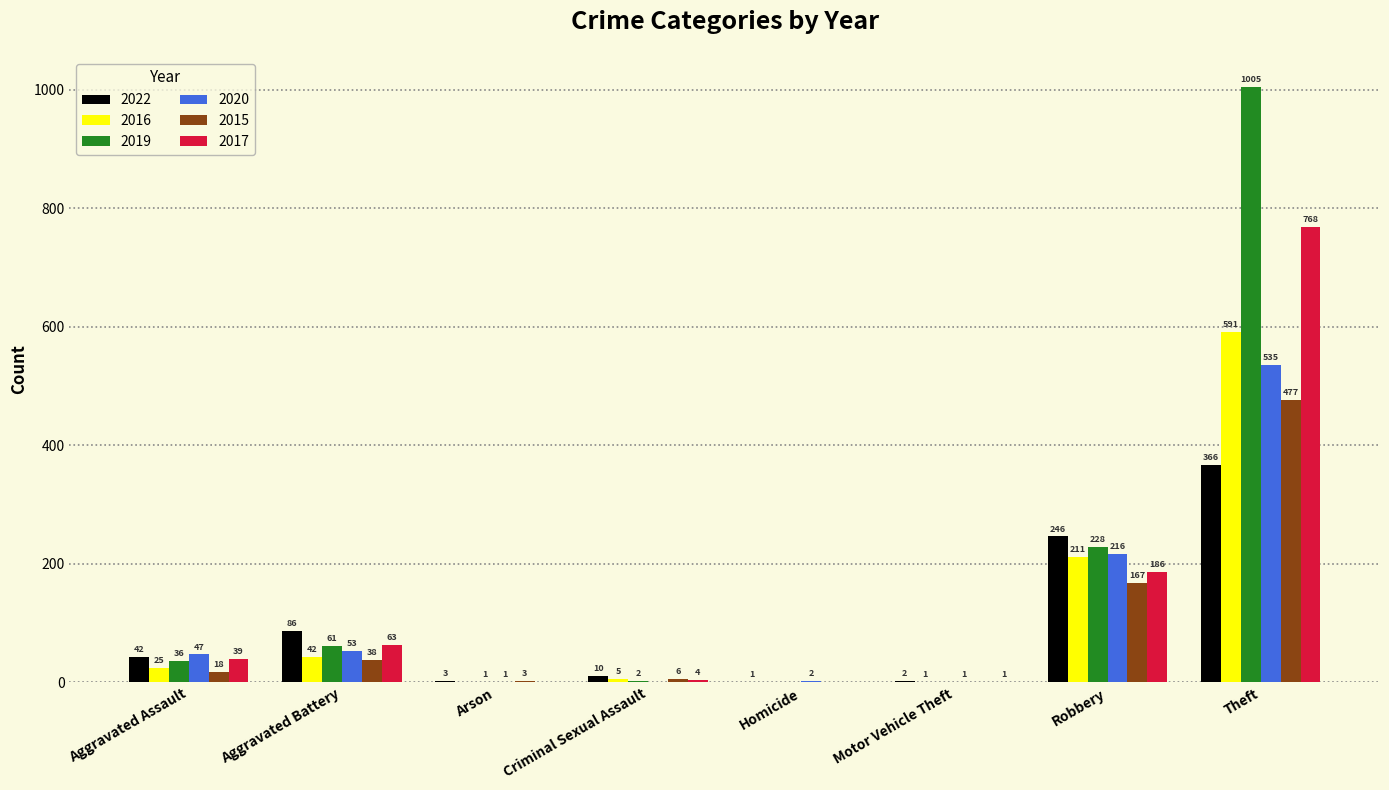

What is the sum of all 2017 values?

1061